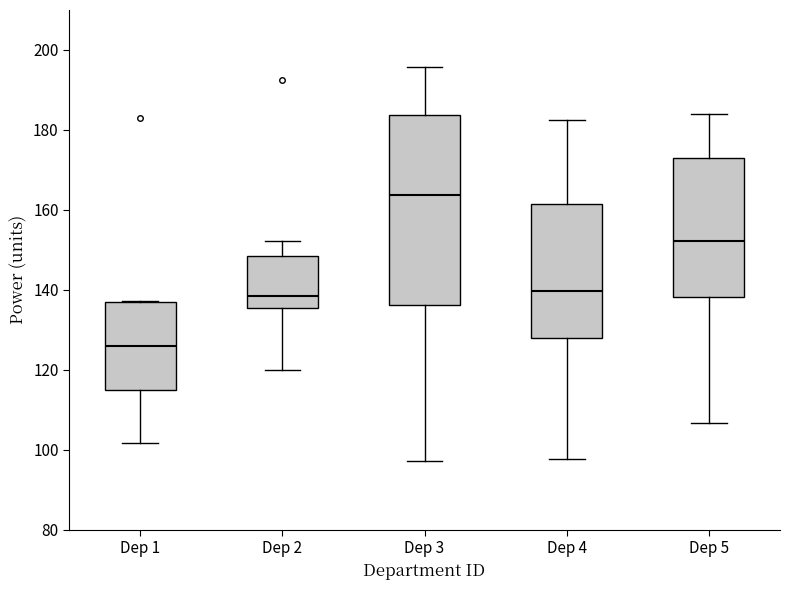

Where does the median line of the box for Dep 2 sit on the y-axis? The values are not printed on the chart, so give them approximately, as read against the axis.

138